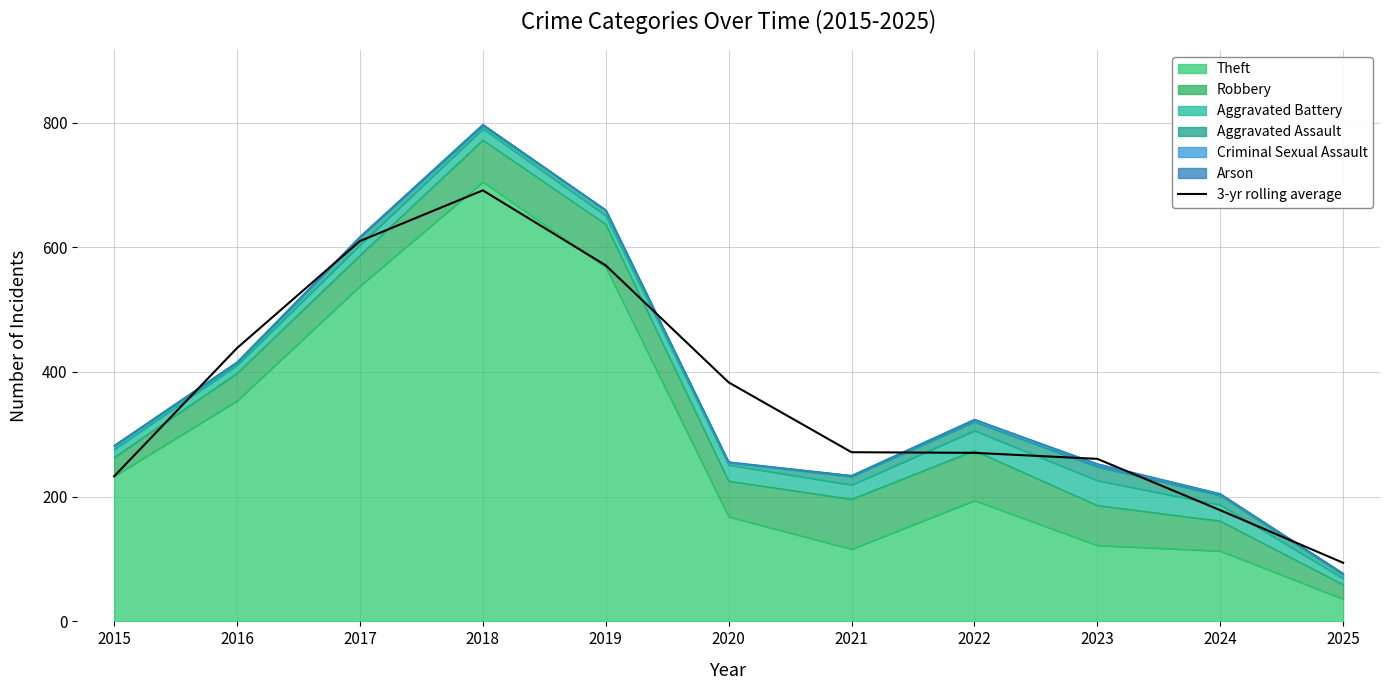

List the labels in order of value, smallest first.

2025, 2024, 2015, 2023, 2022, 2021, 2020, 2016, 2019, 2017, 2018